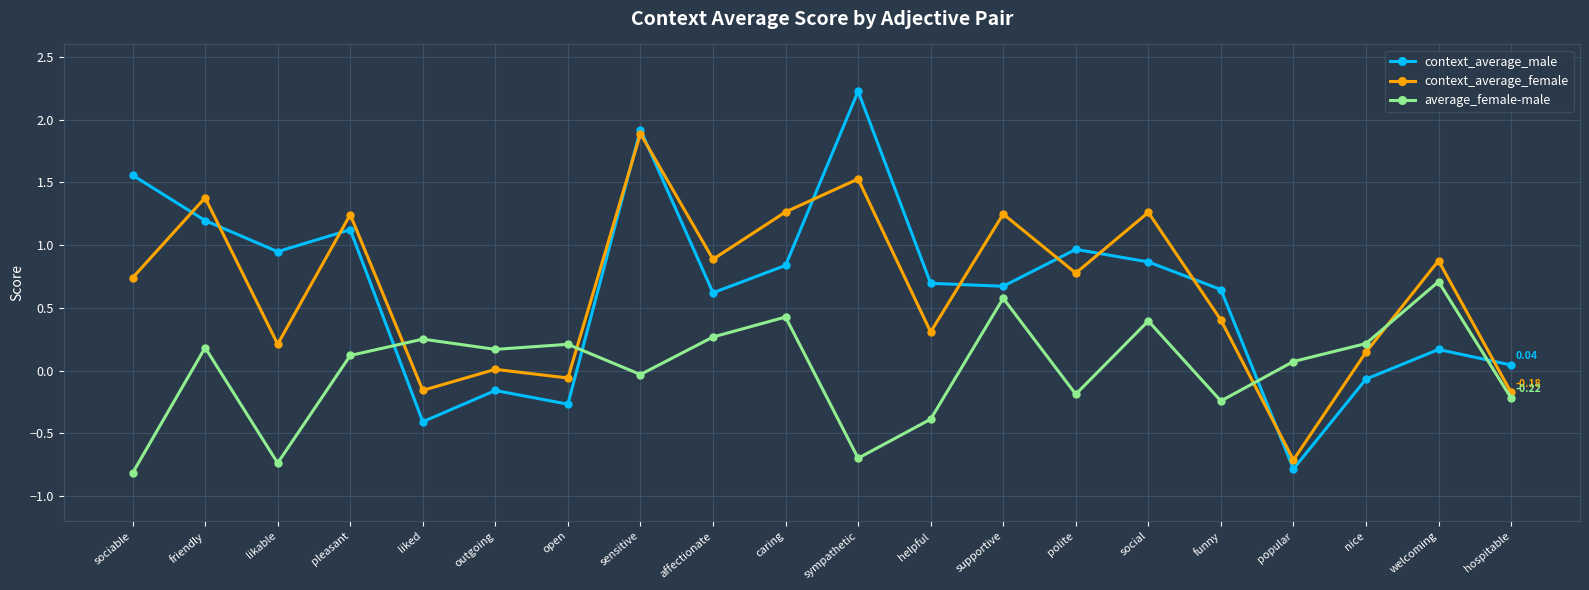

What is the total value across all series at popular?

-1.4